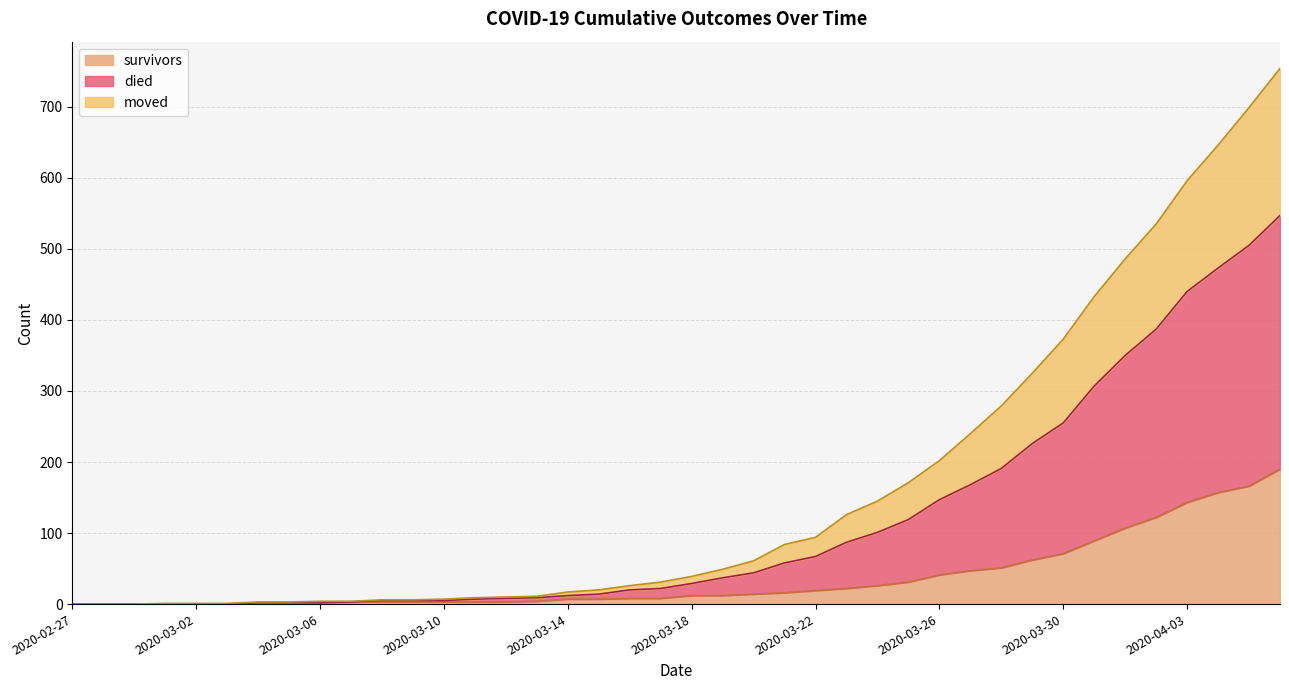

At 2020-04-01, list the series in order from largest to smallest.

died, moved, survivors